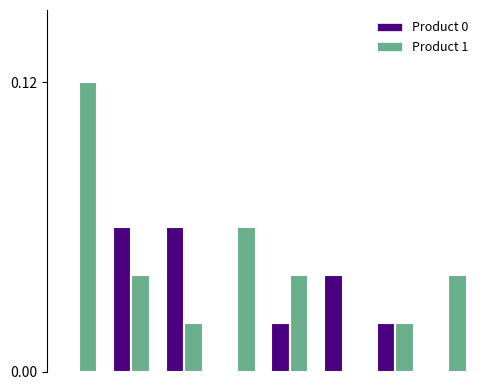

List the series in order of their overall mean, highest first.

Product 1, Product 0